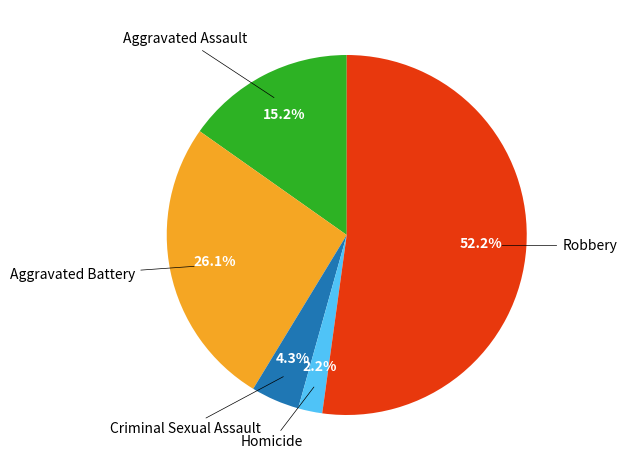

Does any single category account for the majority?

Yes